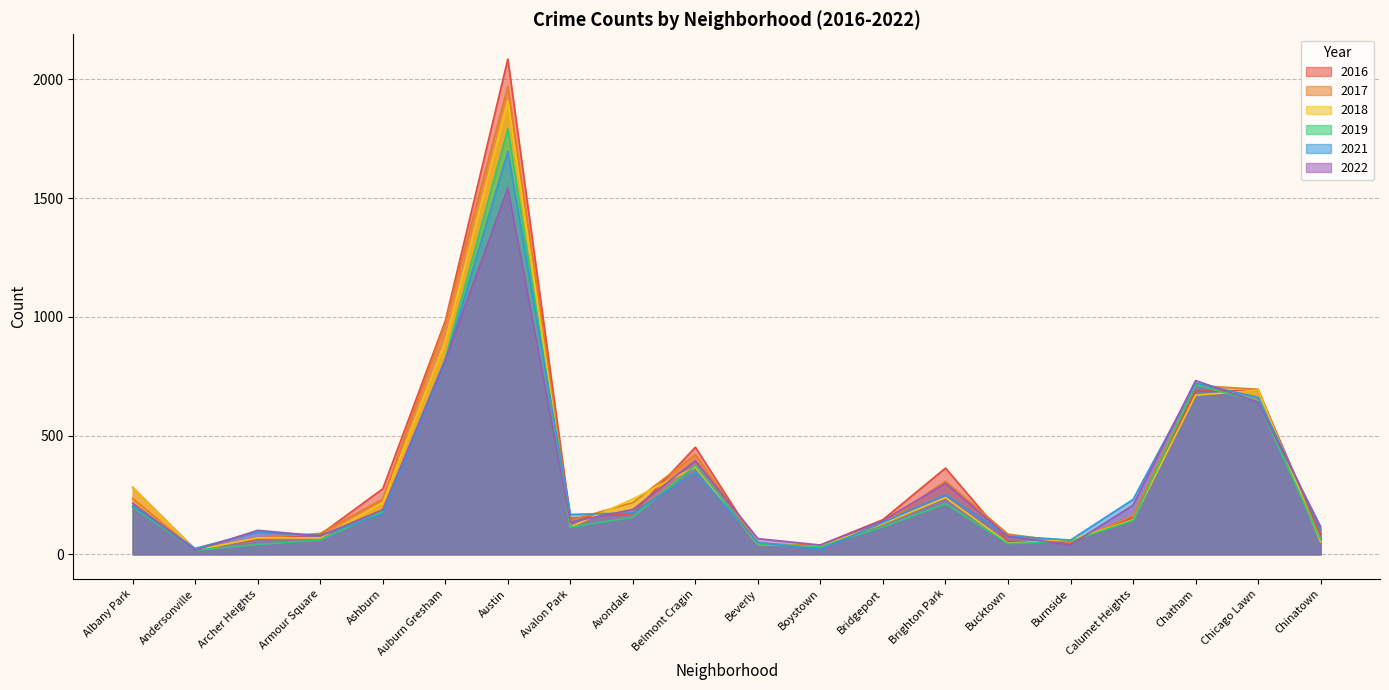

Reading left to right, list all the values displayed in this chart.

2017: Albany Park=235	Andersonville=17	Archer Heights=69	Armour Square=88	Ashburn=233	Auburn Gresham=978	Austin=1971	Avalon Park=143	Avondale=218	Belmont Cragin=420	Beverly=47	Boystown=33	Bridgeport=128	Brighton Park=308	Bucktown=85	Burnside=50	Calumet Heights=162	Chatham=711	Chicago Lawn=695	Chinatown=63
2016: Albany Park=282	Andersonville=20	Archer Heights=65	Armour Square=83	Ashburn=276	Auburn Gresham=983	Austin=2086	Avalon Park=151	Avondale=172	Belmont Cragin=451	Beverly=40	Boystown=39	Bridgeport=146	Brighton Park=363	Bucktown=55	Burnside=49	Calumet Heights=157	Chatham=687	Chicago Lawn=690	Chinatown=84
2022: Albany Park=215	Andersonville=17	Archer Heights=101	Armour Square=77	Ashburn=188	Auburn Gresham=818	Austin=1542	Avalon Park=135	Avondale=189	Belmont Cragin=394	Beverly=66	Boystown=39	Bridgeport=142	Brighton Park=299	Bucktown=75	Burnside=40	Calumet Heights=207	Chatham=732	Chicago Lawn=640	Chinatown=116
2021: Albany Park=203	Andersonville=25	Archer Heights=94	Armour Square=79	Ashburn=170	Auburn Gresham=811	Austin=1696	Avalon Park=168	Avondale=174	Belmont Cragin=346	Beverly=50	Boystown=21	Bridgeport=134	Brighton Park=251	Bucktown=77	Burnside=60	Calumet Heights=231	Chatham=721	Chicago Lawn=661	Chinatown=103
2018: Albany Park=281	Andersonville=18	Archer Heights=69	Armour Square=69	Ashburn=218	Auburn Gresham=898	Austin=1911	Avalon Park=115	Avondale=233	Belmont Cragin=368	Beverly=41	Boystown=34	Bridgeport=129	Brighton Park=239	Bucktown=47	Burnside=60	Calumet Heights=145	Chatham=670	Chicago Lawn=691	Chinatown=52
2019: Albany Park=199	Andersonville=18	Archer Heights=41	Armour Square=61	Ashburn=180	Auburn Gresham=826	Austin=1792	Avalon Park=114	Avondale=156	Belmont Cragin=375	Beverly=42	Boystown=33	Bridgeport=115	Brighton Park=213	Bucktown=45	Burnside=55	Calumet Heights=142	Chatham=714	Chicago Lawn=643	Chinatown=61